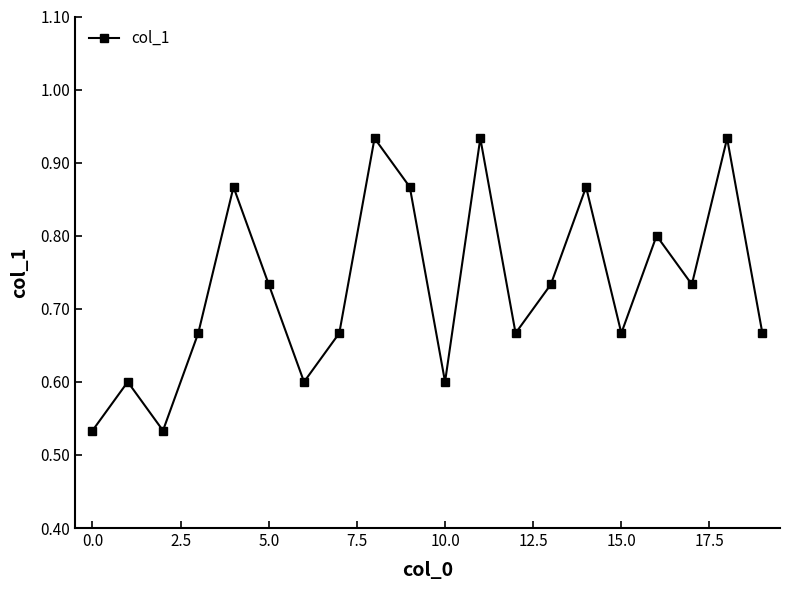

How many points are higher than both their immediate neighbors (excluding endpoints)?

7